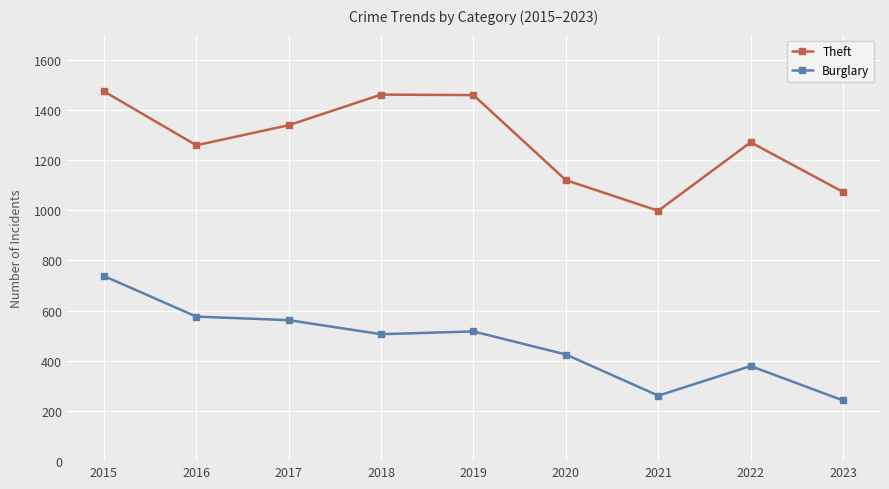

True or false: Theft has more than 2 interior local peaks.

False